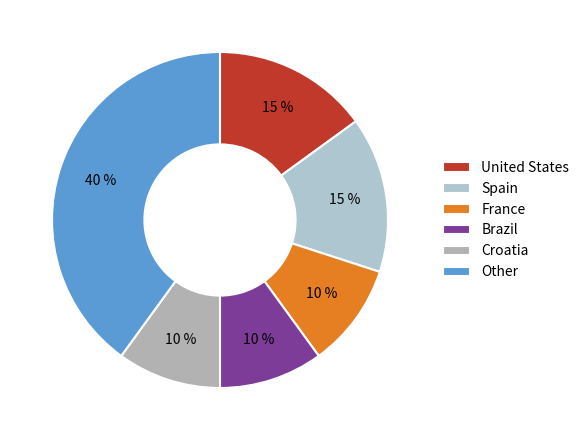

Which slice is the smallest?

France